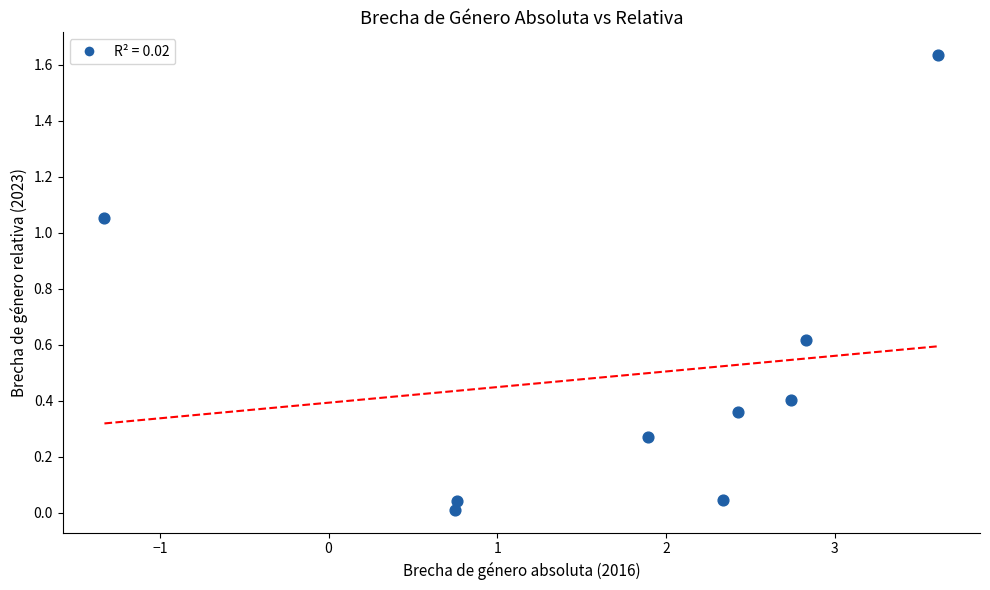

What is the average Y value?

0.5